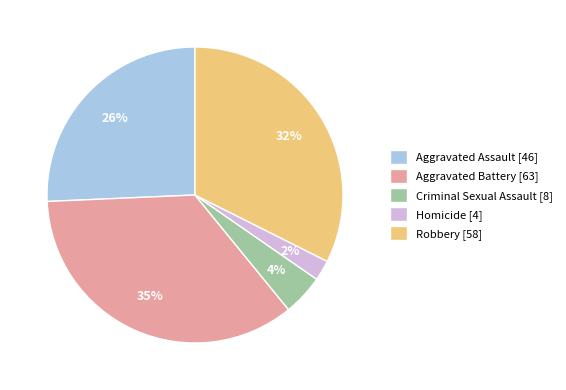

Combined, do Aggravated Assault [46] and Criminal Sexual Assault [8] account for over 50%?

No